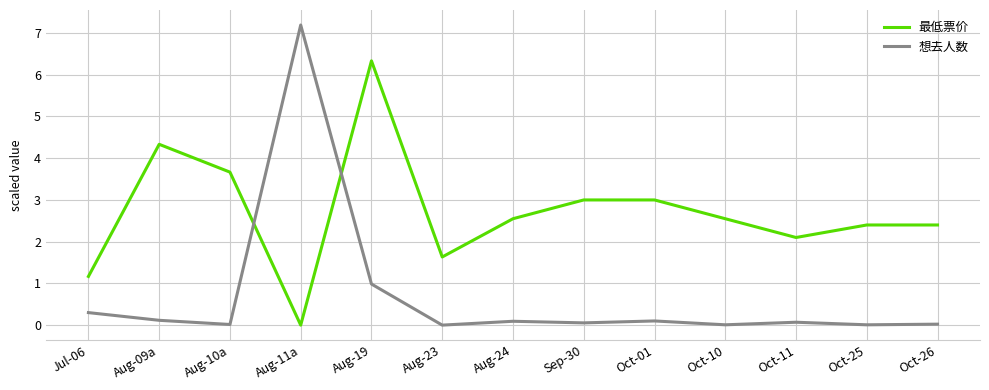

How many times do 最低票价 and 想去人数 cross each other?

2